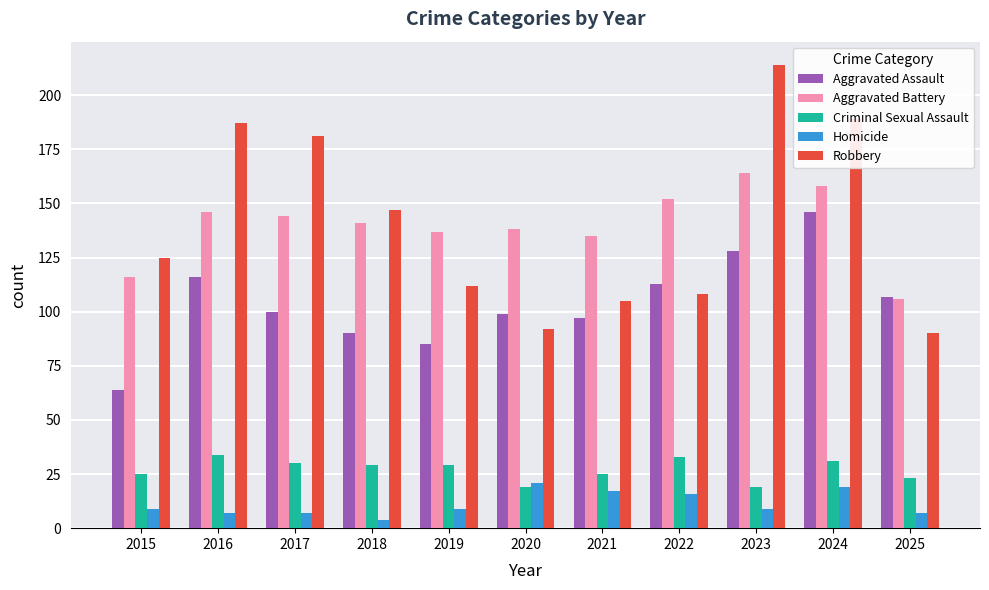

What are all the series names shown in the legend?

Aggravated Assault, Aggravated Battery, Criminal Sexual Assault, Homicide, Robbery